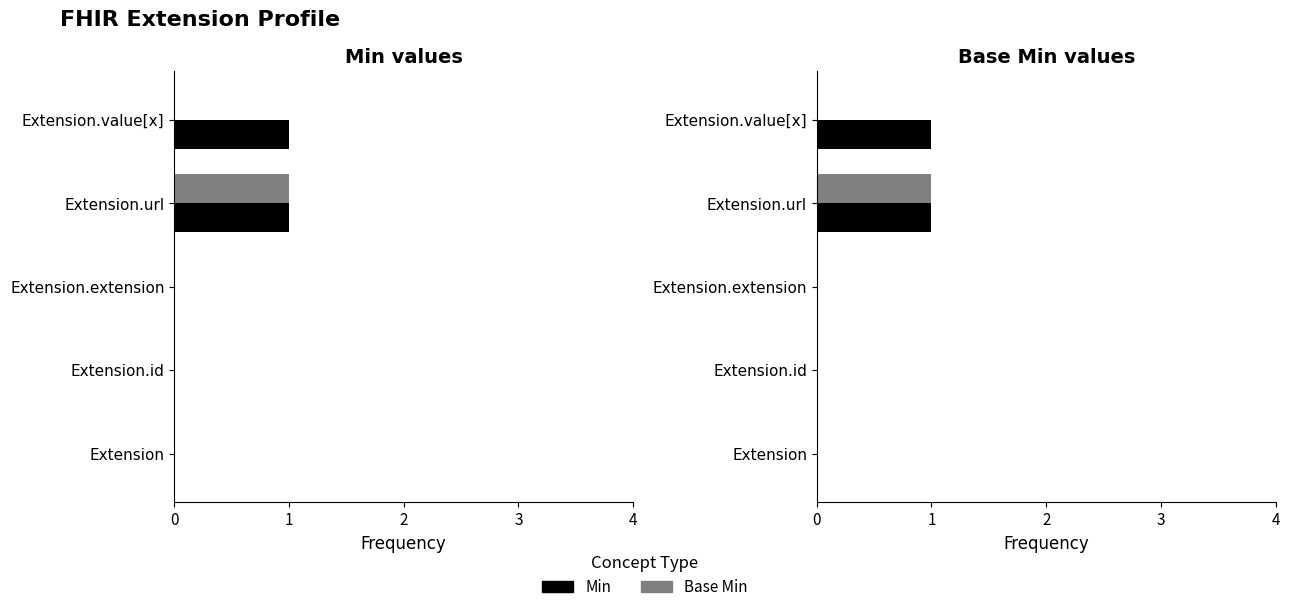

True or false: Base Min has a value of 0 at Extension.value[x].

False